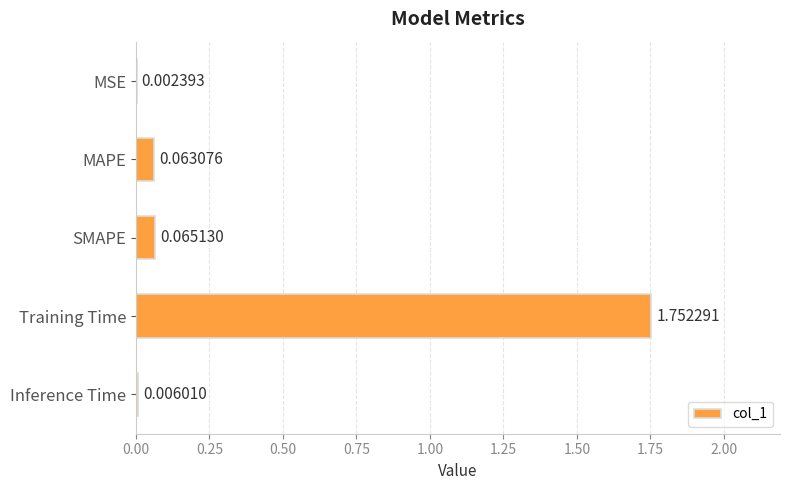

At which label is the value closest to 0?

MSE